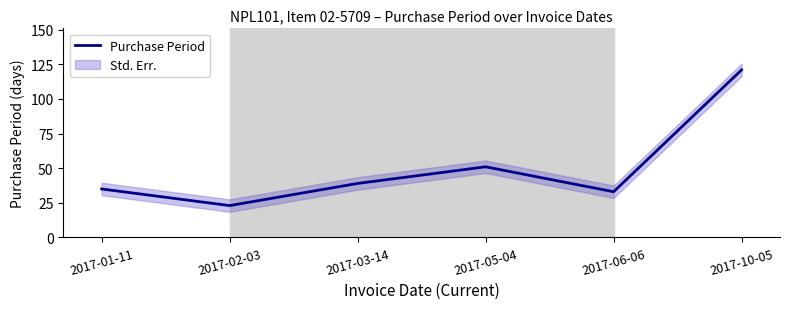

What is the change in value from 2017-01-11 to 2017-02-03?

-12